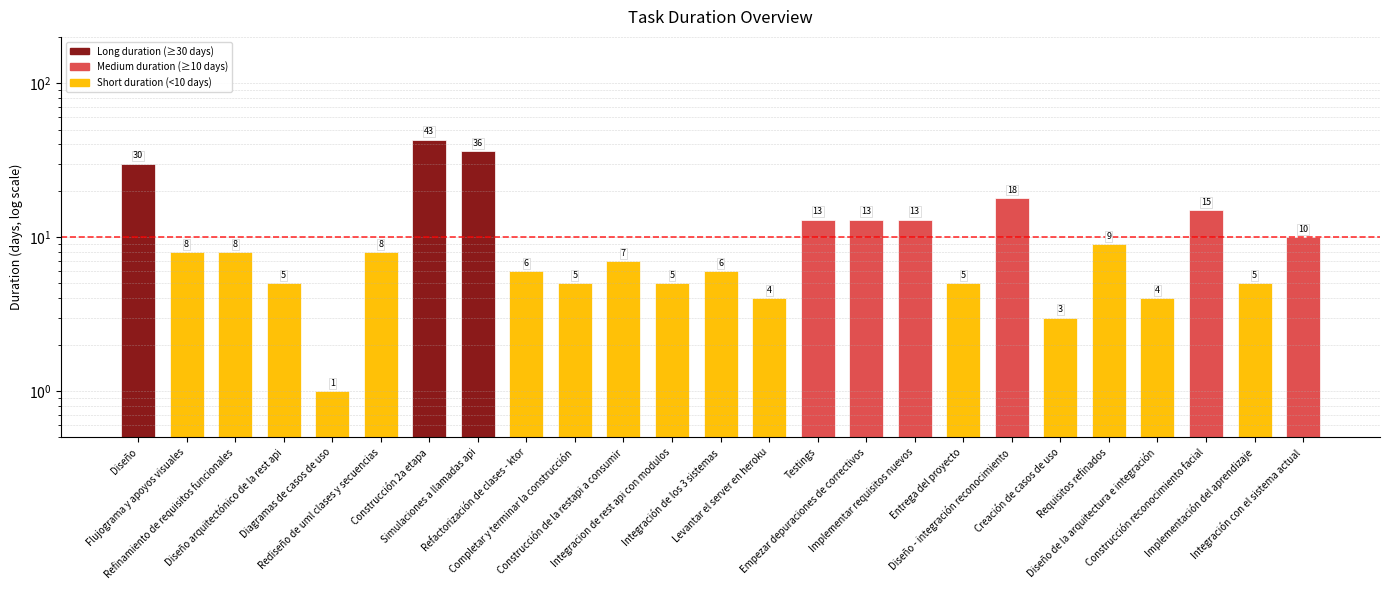

The value at Integración de los 3 sistemas is 4. True or false?

False